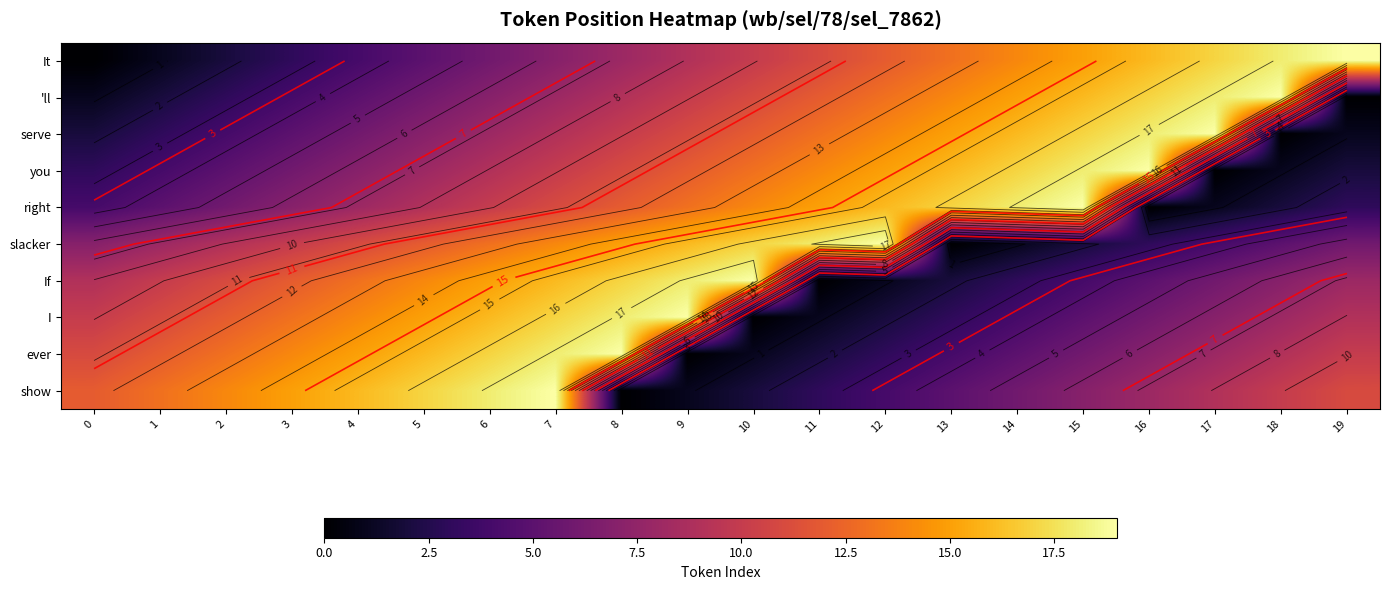

At which label is serve closest to 9?

7